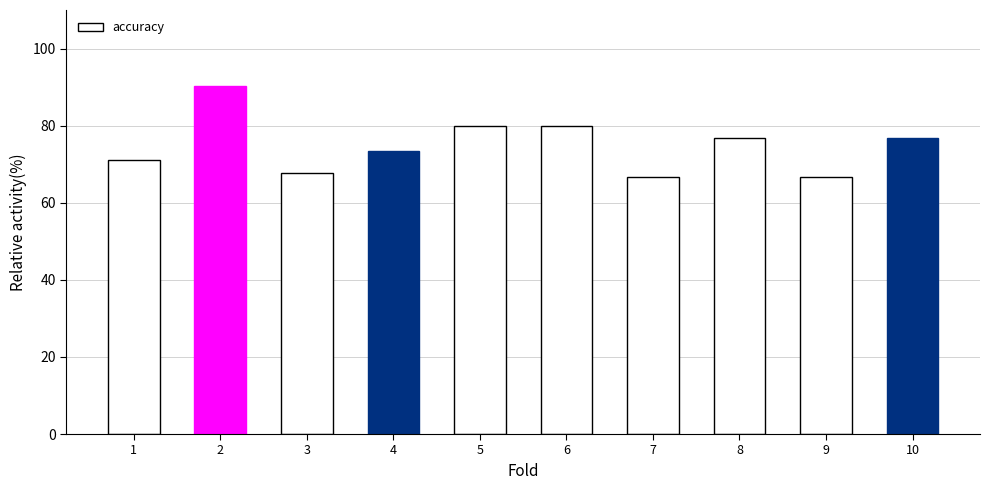

What is the greatest value displayed?

90.3